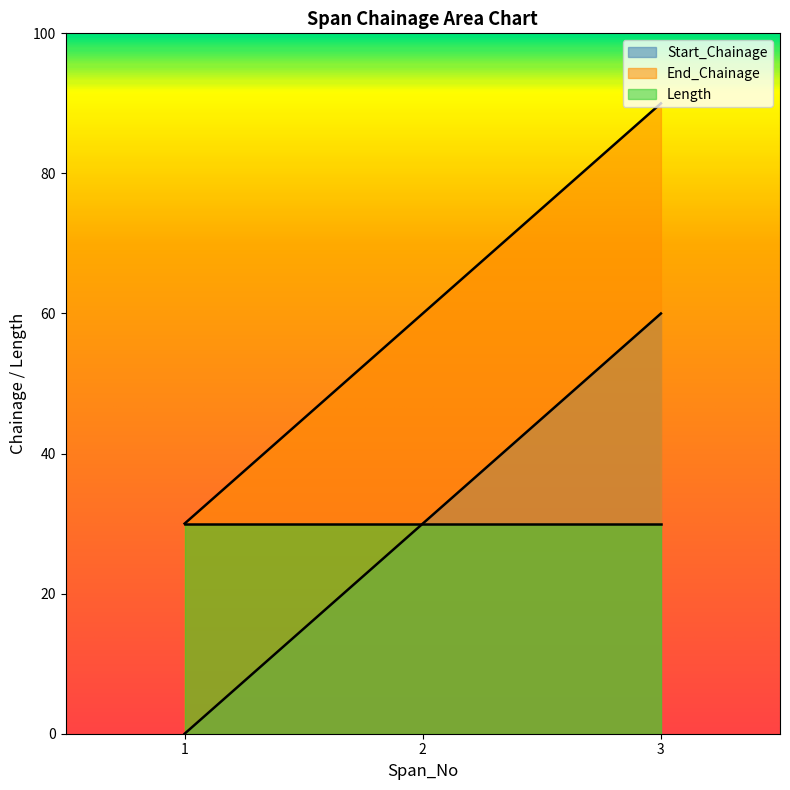

Rank the series by their maximum value, from highest to lowest.

End_Chainage, Start_Chainage, Length